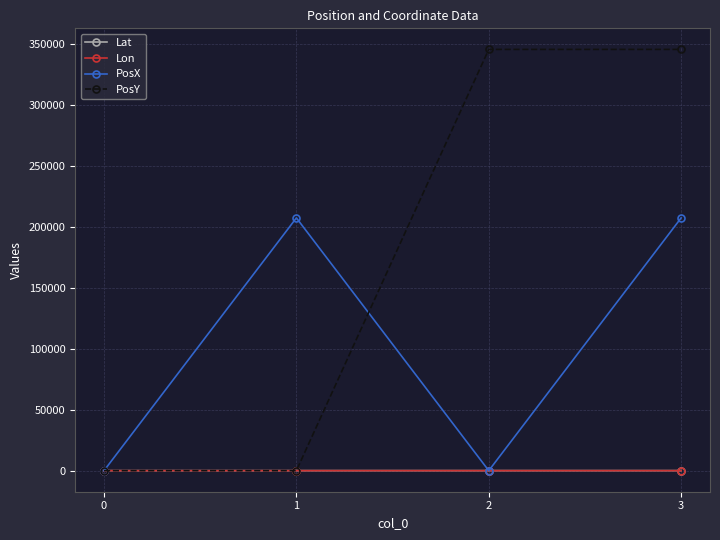

The PosX series shows 130449.1 at 0. True or false?

False